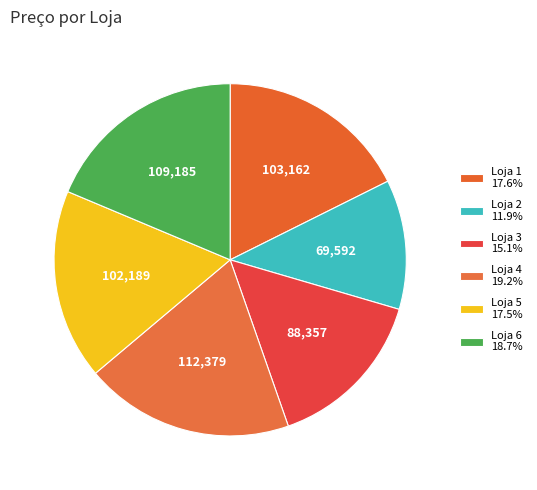

Is it true that Loja 1 is 4% of the pie?

False